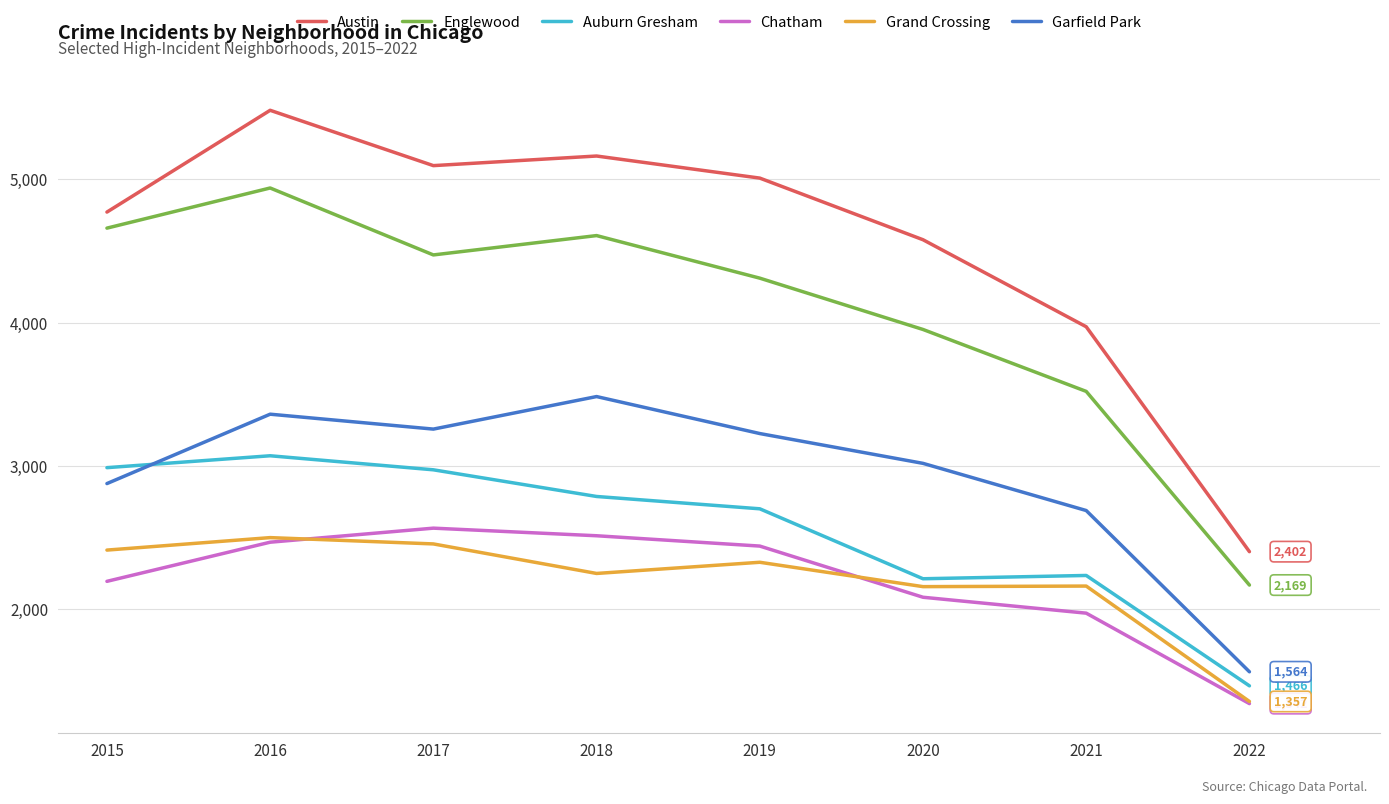

What is the minimum value shown in the chart?

1342